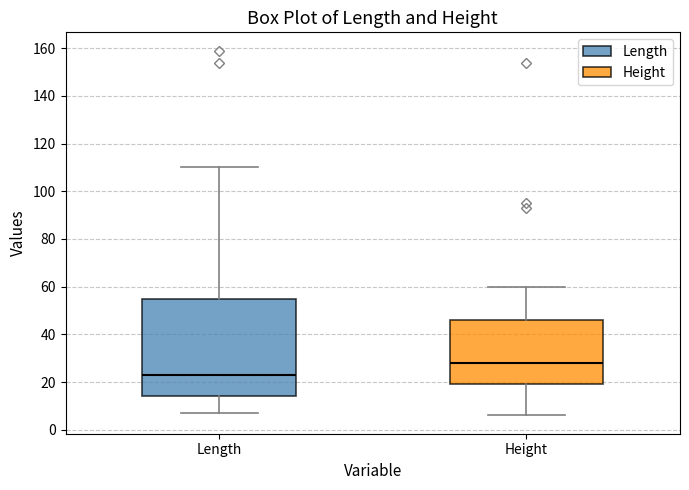

Reading left to right, transcribe this box plot: for each box, give where its median line is, the range the box spans, and where its two whiskers end, as read against the y-axis. The values are not printed on the chart, so give them approximately, as read against the axis.

Length: median 24, box 14 to 56, whiskers 8 to 110
Height: median 28, box 20 to 46, whiskers 6 to 60